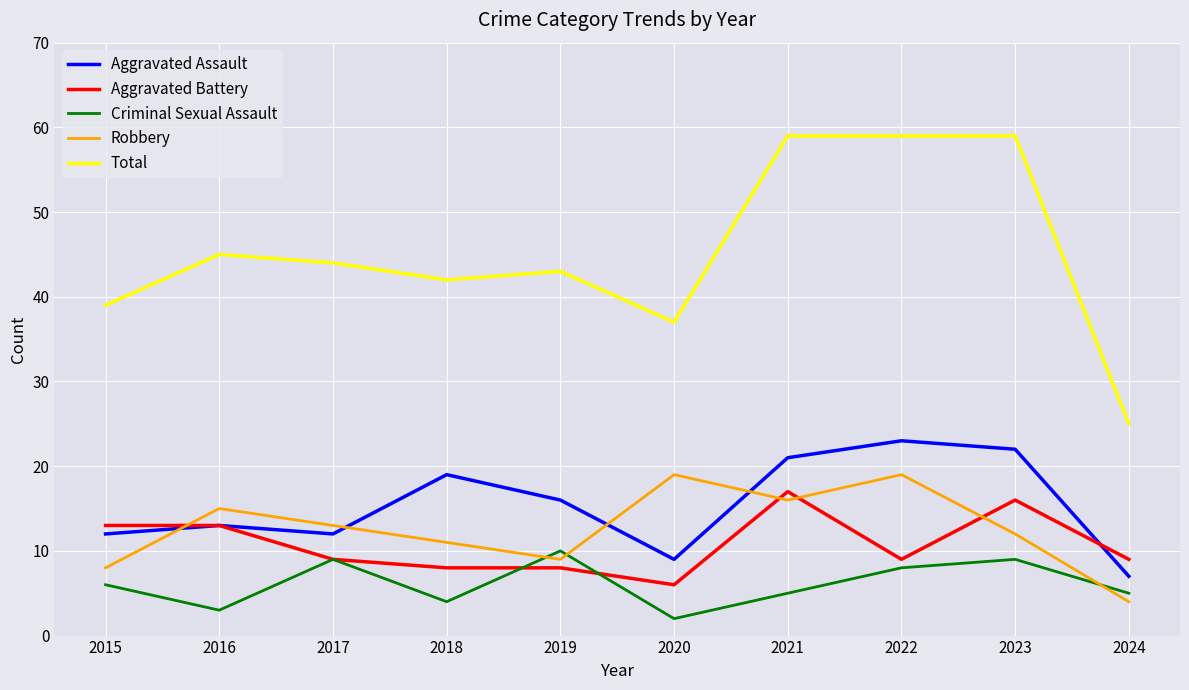

What is the difference between the maximum and second lowest values in the Criminal Sexual Assault series?

7